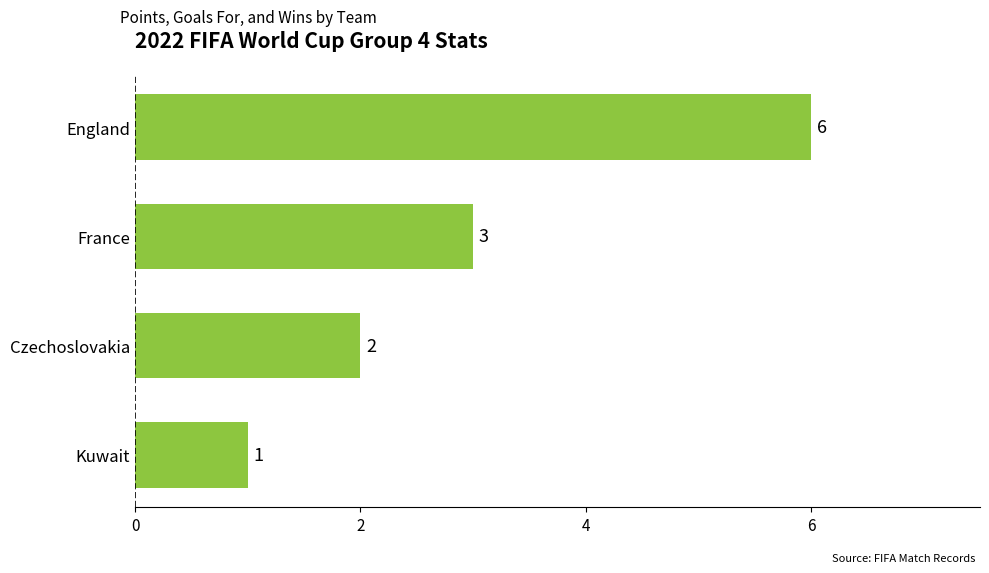

The value at Czechoslovakia is 3. True or false?

False